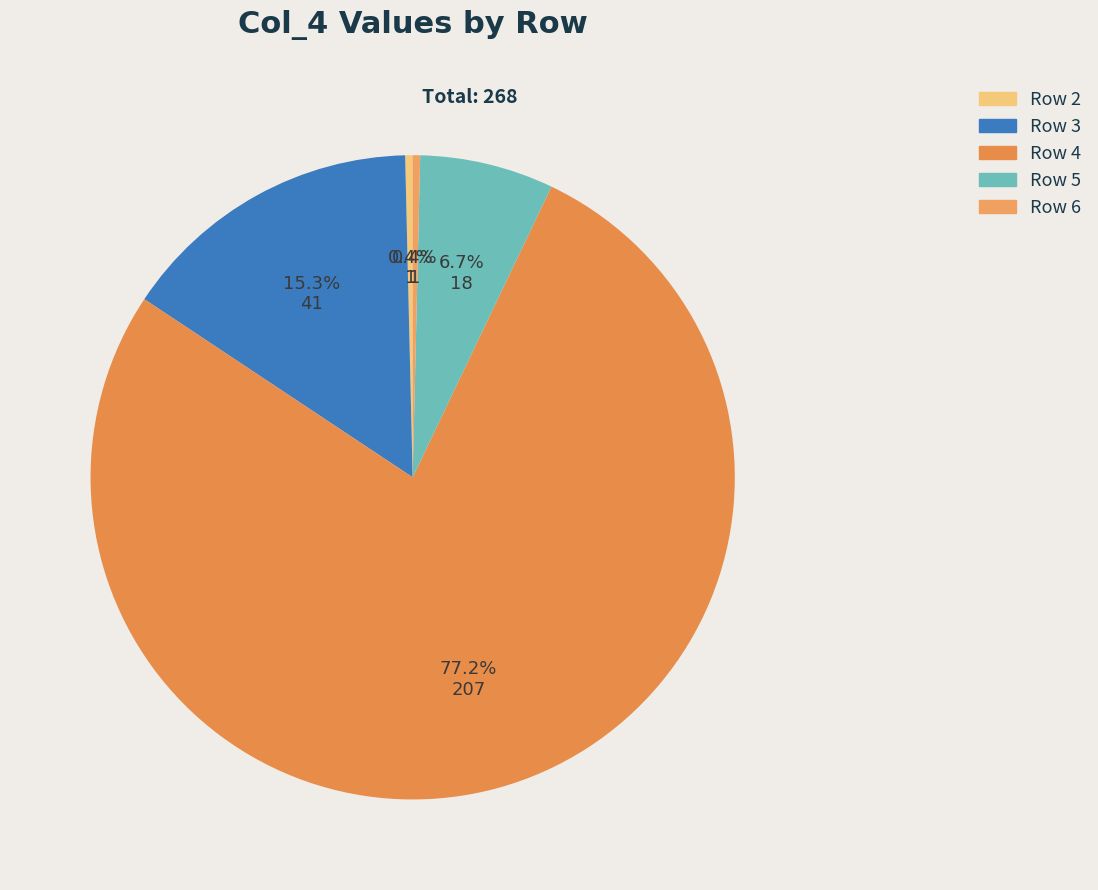

How many segments does this pie chart have?

5